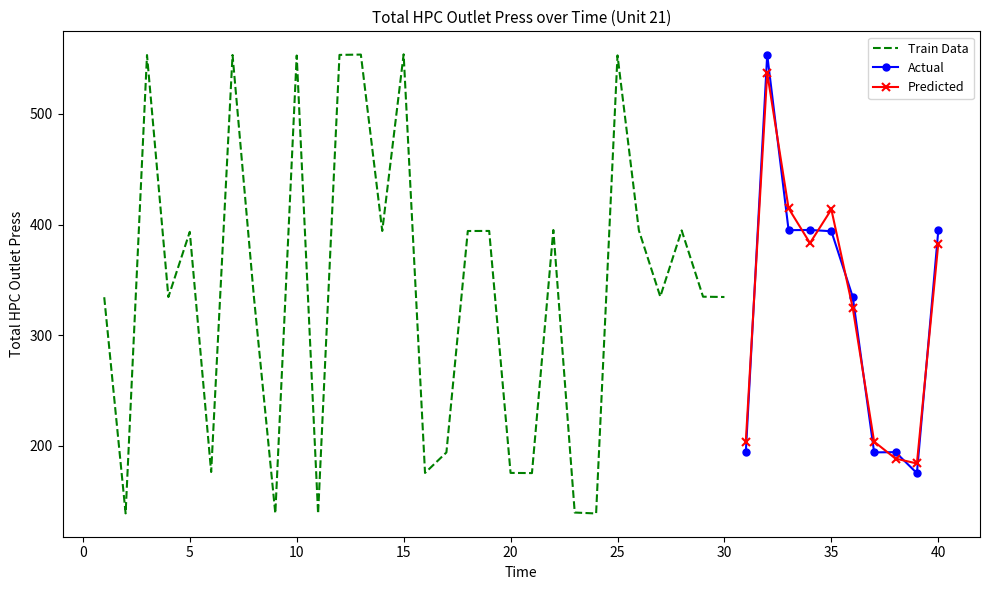

Approximately how many times larger is the value at 2 compared to 23?

1.0